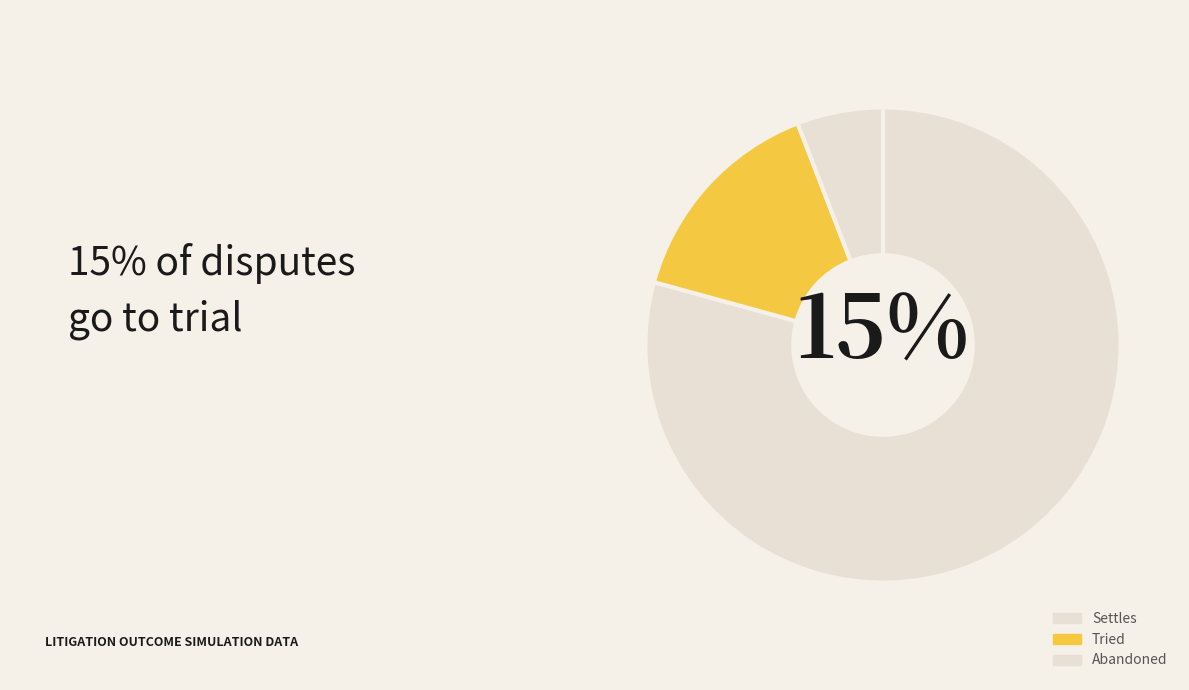

Rank the categories by value from highest to lowest.

Settles, Tried, Abandoned